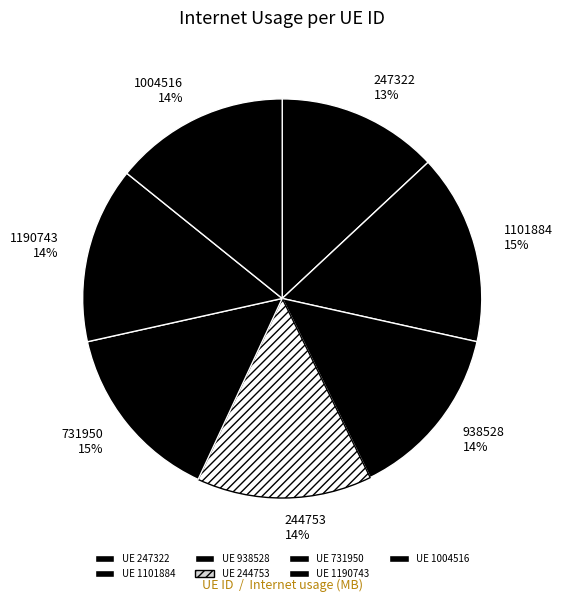

Do 938528 14% and 244753 14% together represent more than half of the pie?

No